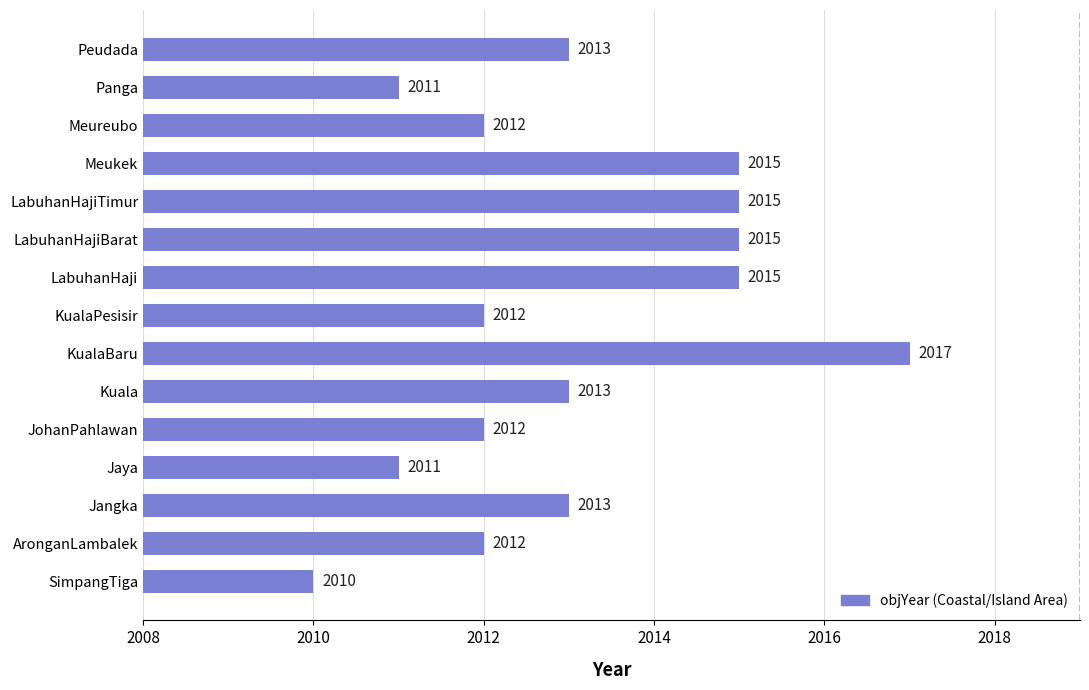

What is the smallest value displayed?

2010